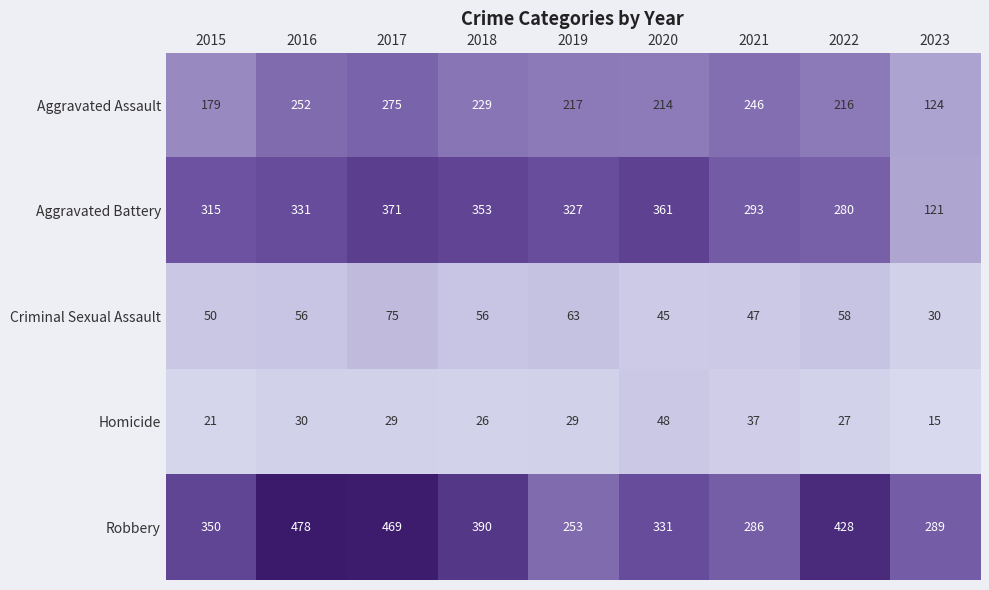

At which category does the chart reach its minimum across all series?

2023